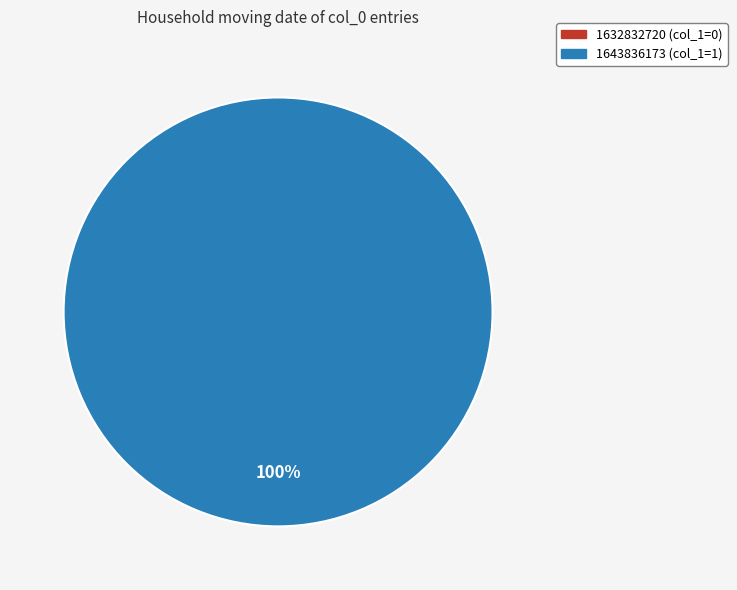

Is 1632832720 the majority of the pie?

No